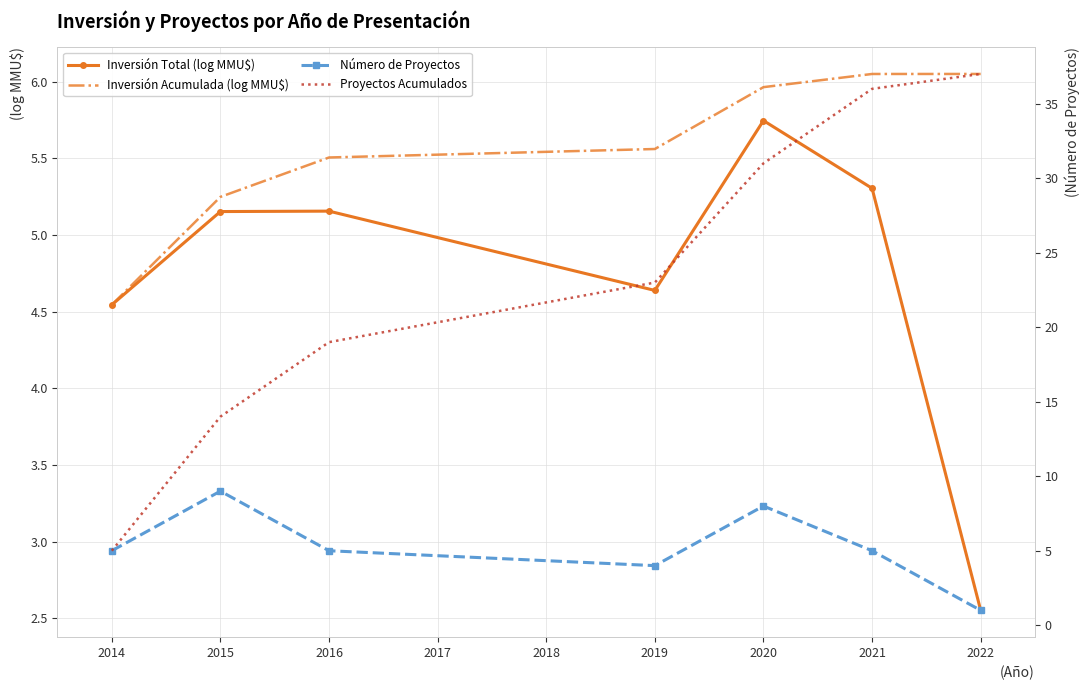

What are all the series names shown in the legend?

Inversión Total (log MMU$), Inversión Acumulada (log MMU$), Número de Proyectos, Proyectos Acumulados